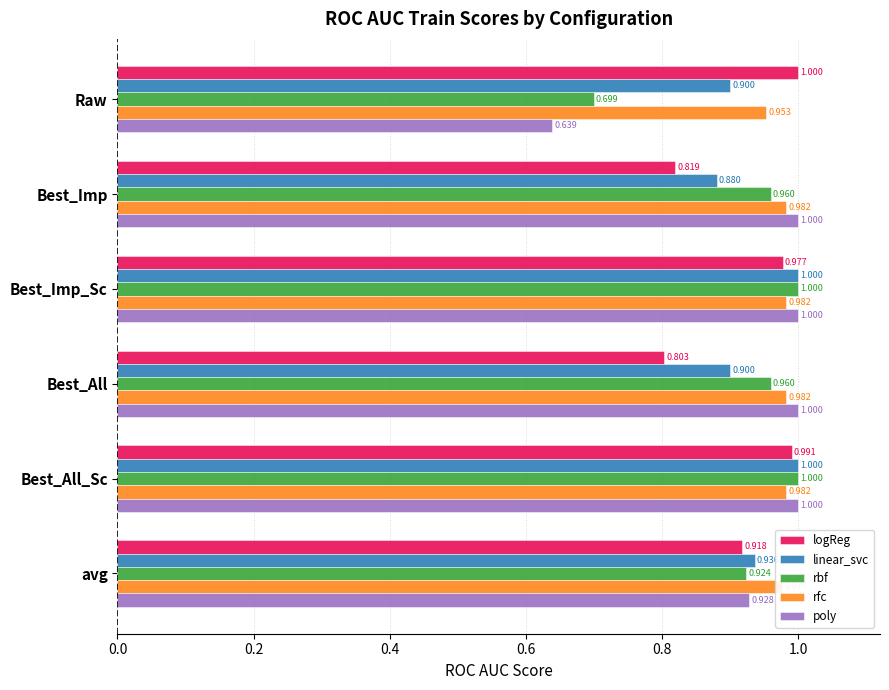

At which category is the sum across all series the highest?

Best_All_Sc